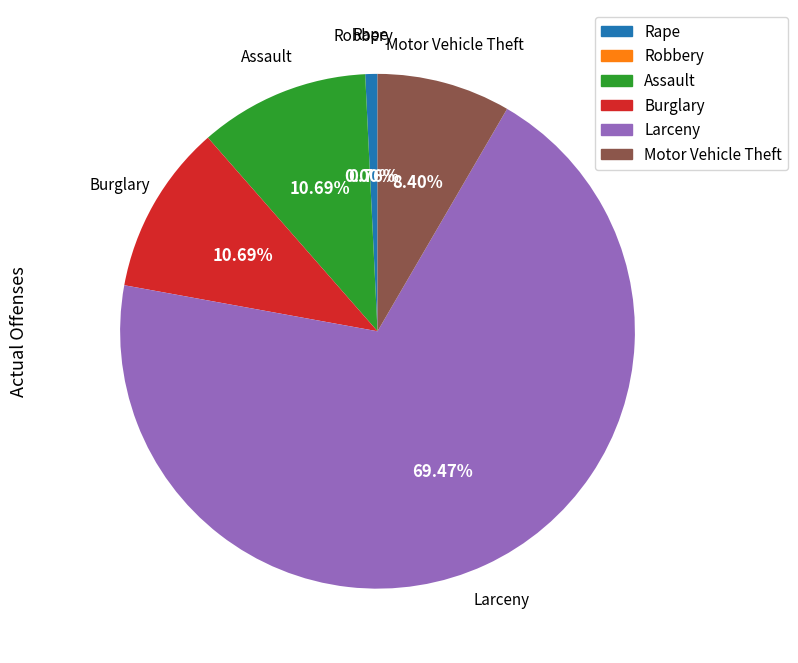

Which category has the smallest portion of the pie?

Robbery